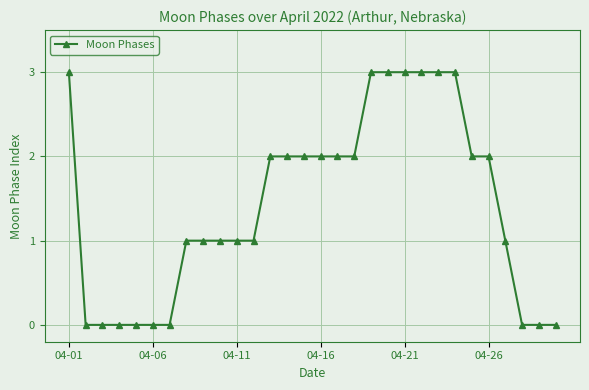

What is the sum of all values?

43